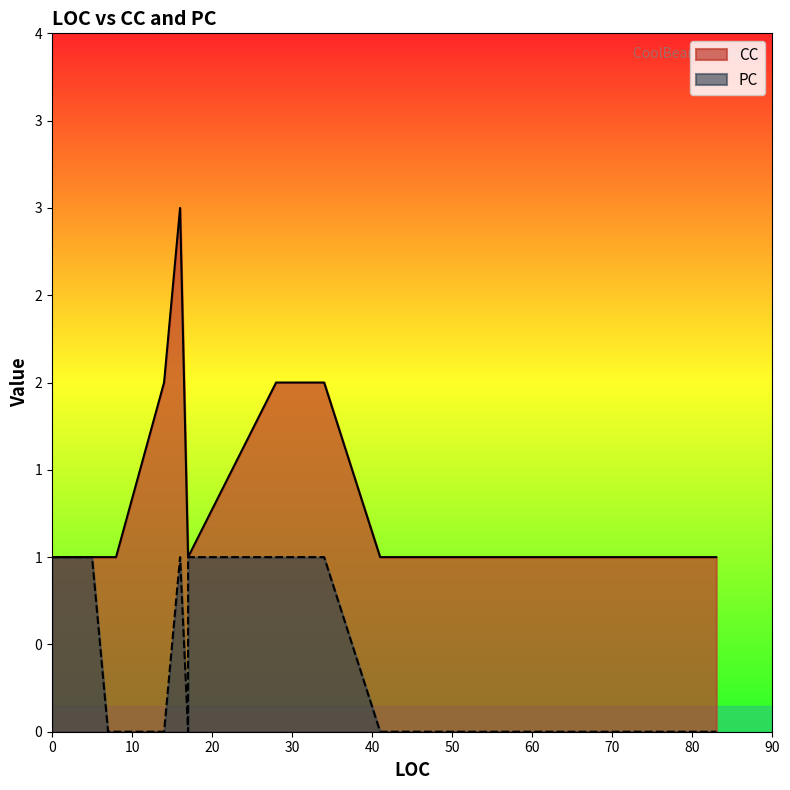

Does the chart display data point markers on the line(s)?

No